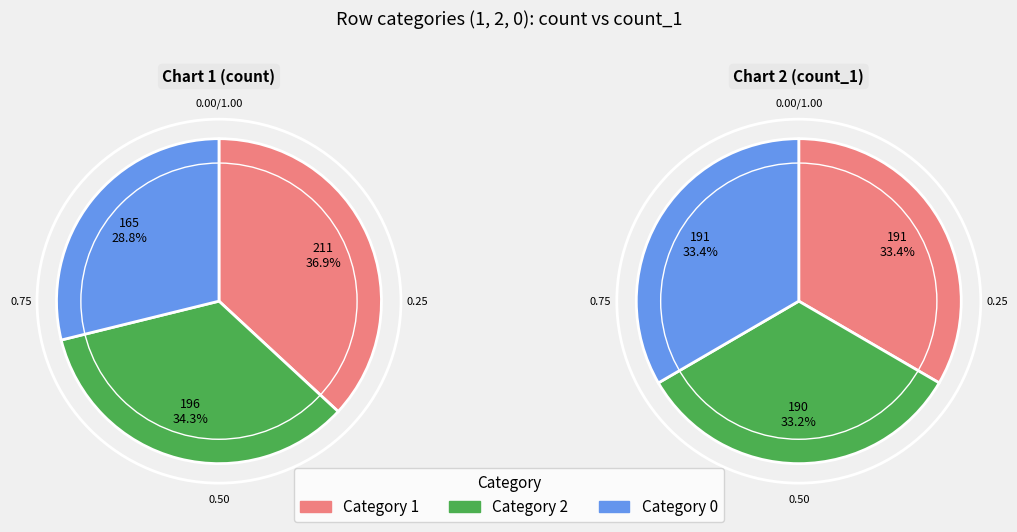

Which slice is the largest?

1